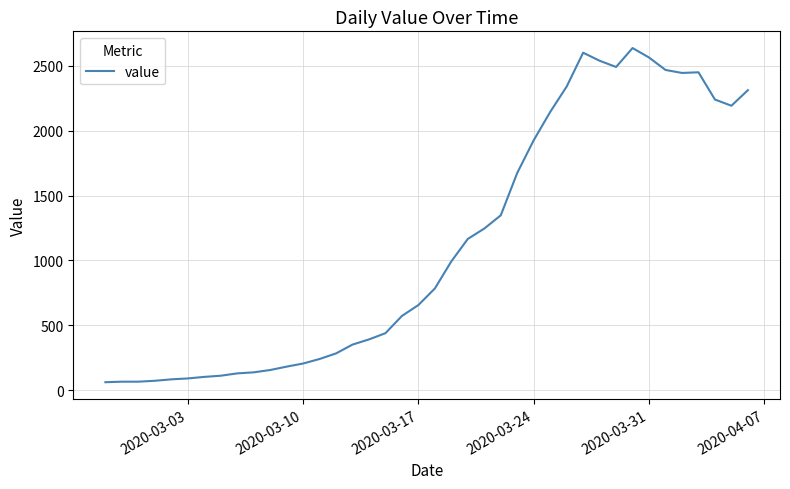

What is the smallest value displayed?

61